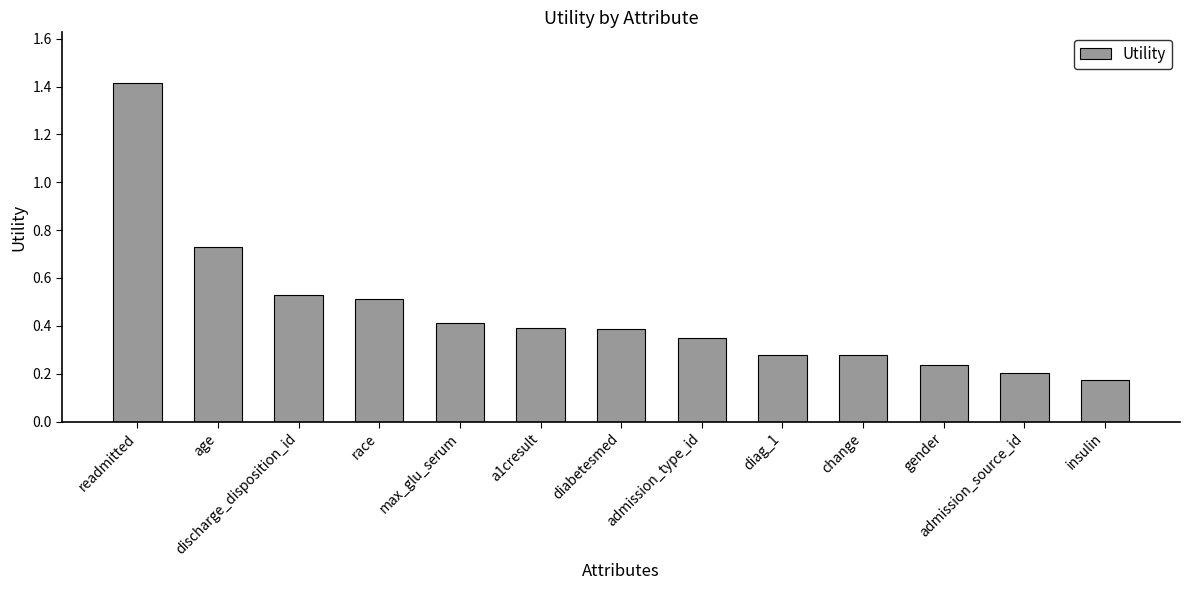

Is it true that the value at diabetesmed is 0.4?

True